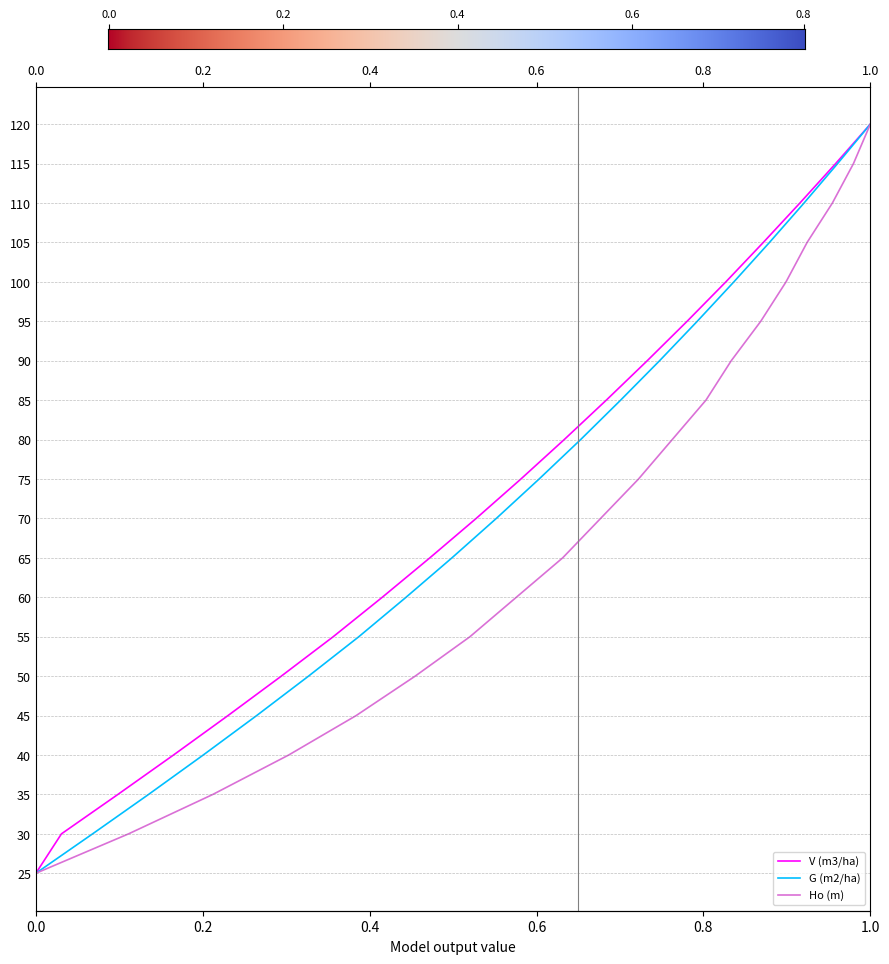

How many positive values does the V (m3/ha) series have?

19